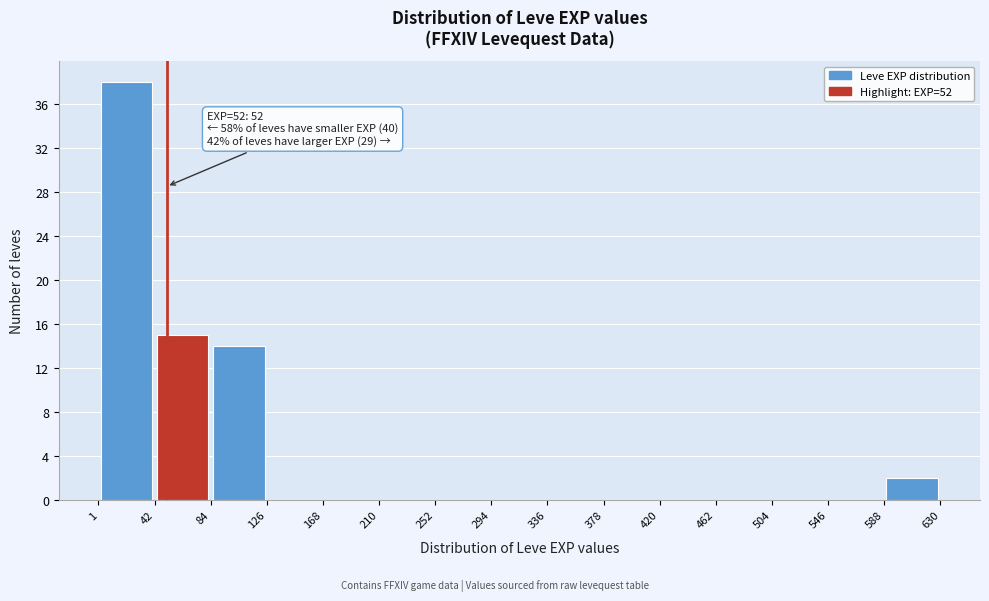

Which range on the x-axis has the tallest bar?

1 to 42